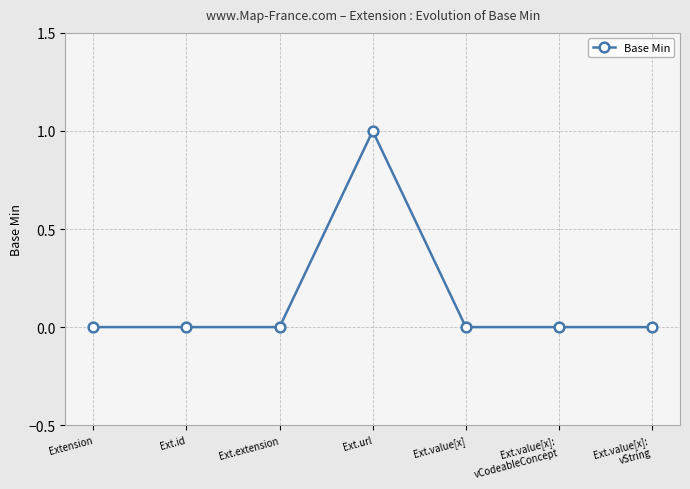

The value at Ext.value[x]:
vCodeableConcept is 0. True or false?

True